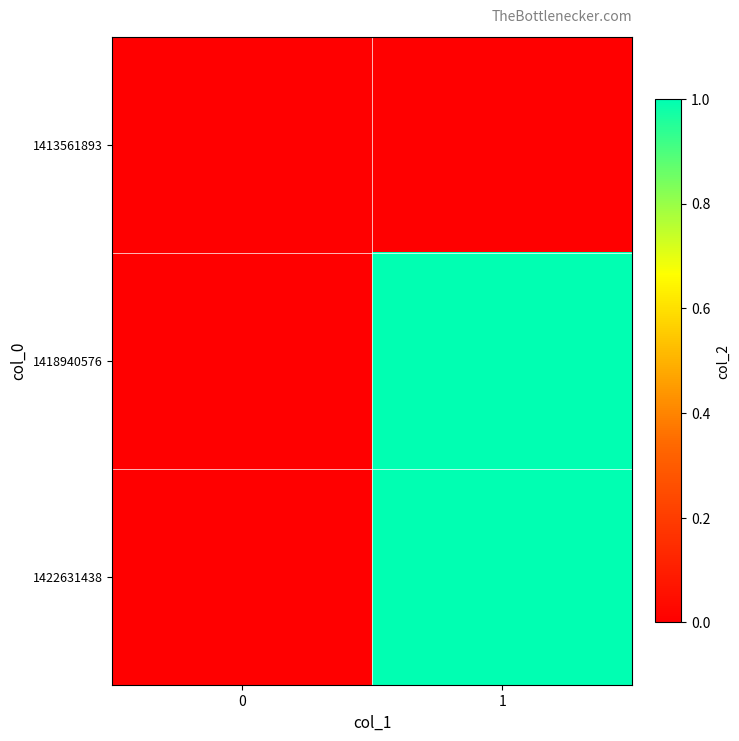

Reading left to right, transcribe all the data shown in this chart.

1413561893: 0=0	1=0
1418940576: 0=0	1=1
1422631438: 0=0	1=1